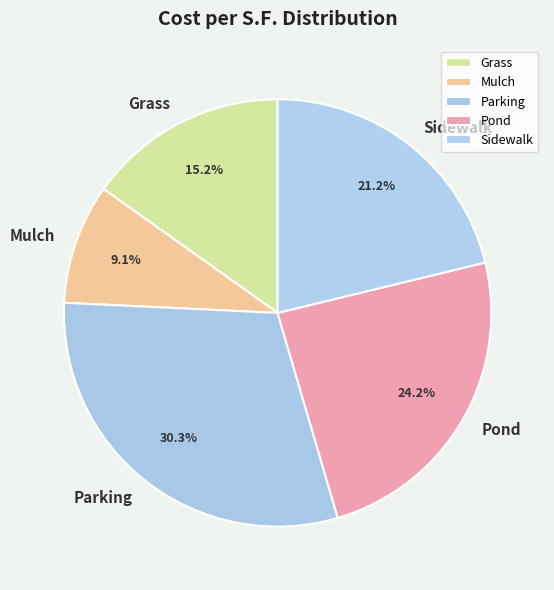

Count the number of slices in the pie.

5